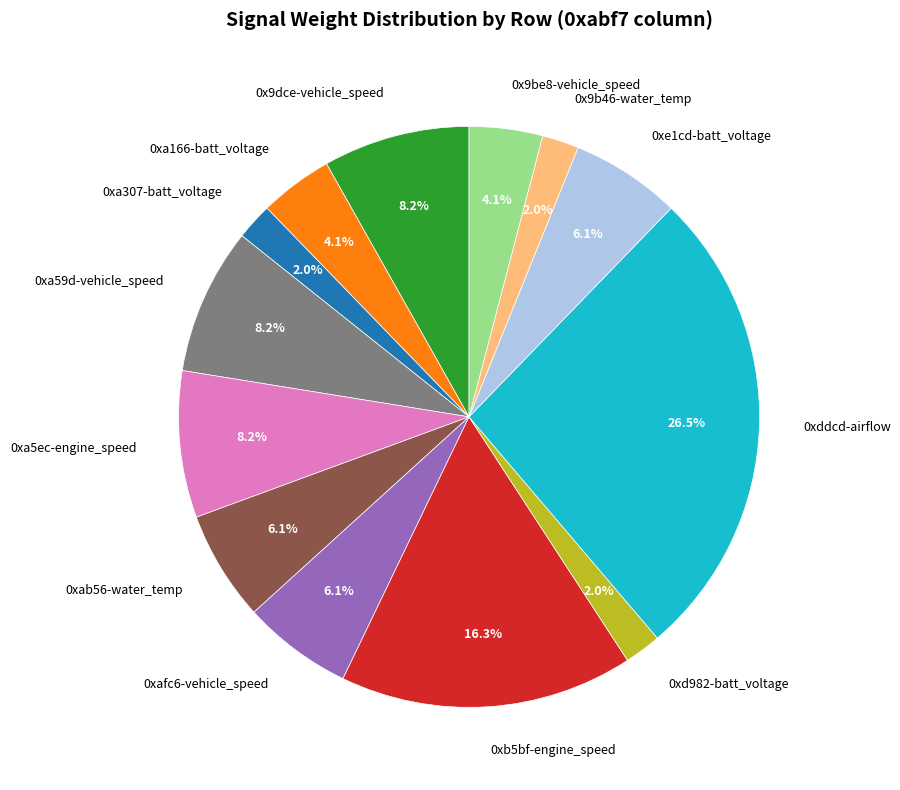

Do 0x9dce-vehicle_speed and 0xe1cd-batt_voltage together represent more than half of the pie?

No